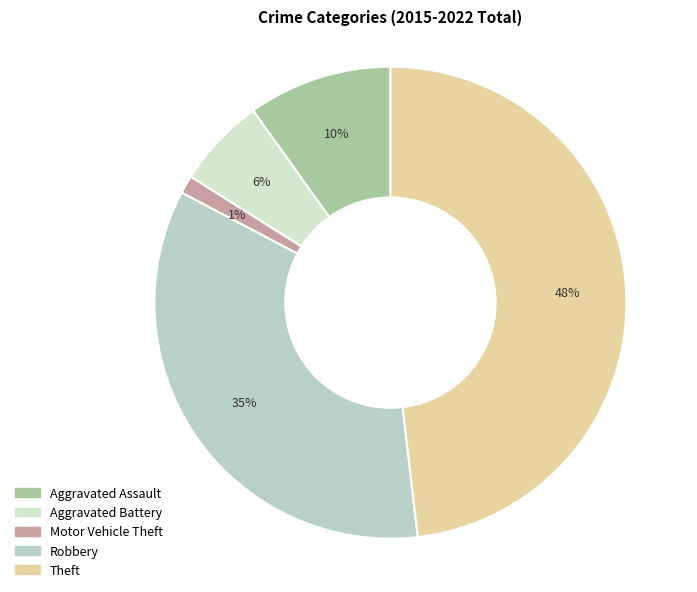

What is the largest slice in the pie chart?

Theft